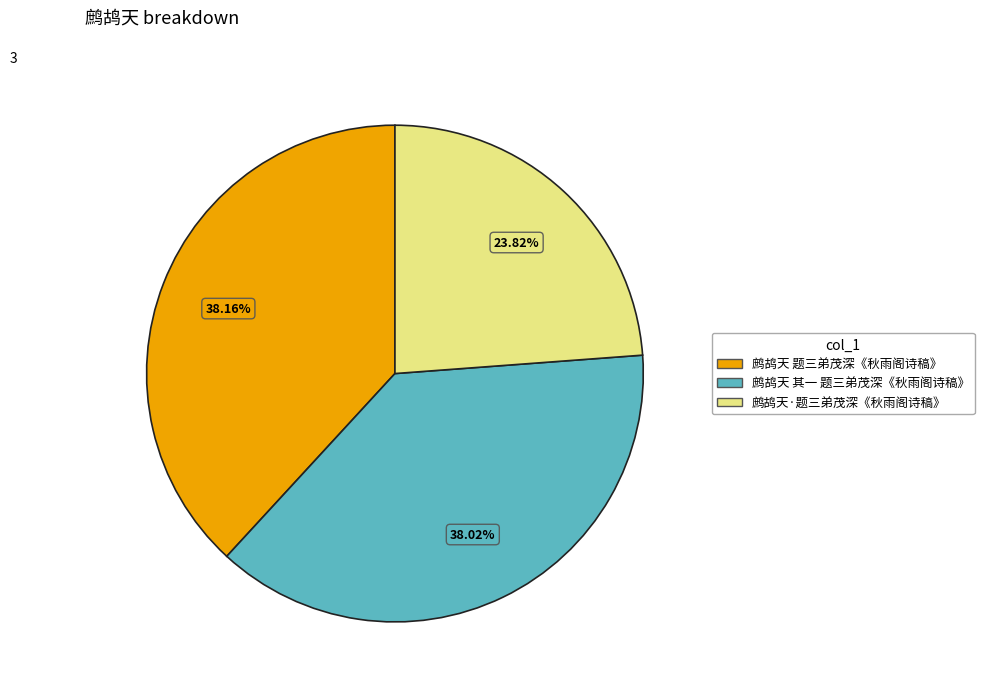

What portion of the pie excludes 鹧鸪天 题三弟茂深《秋雨阁诗稿》?

61.8%